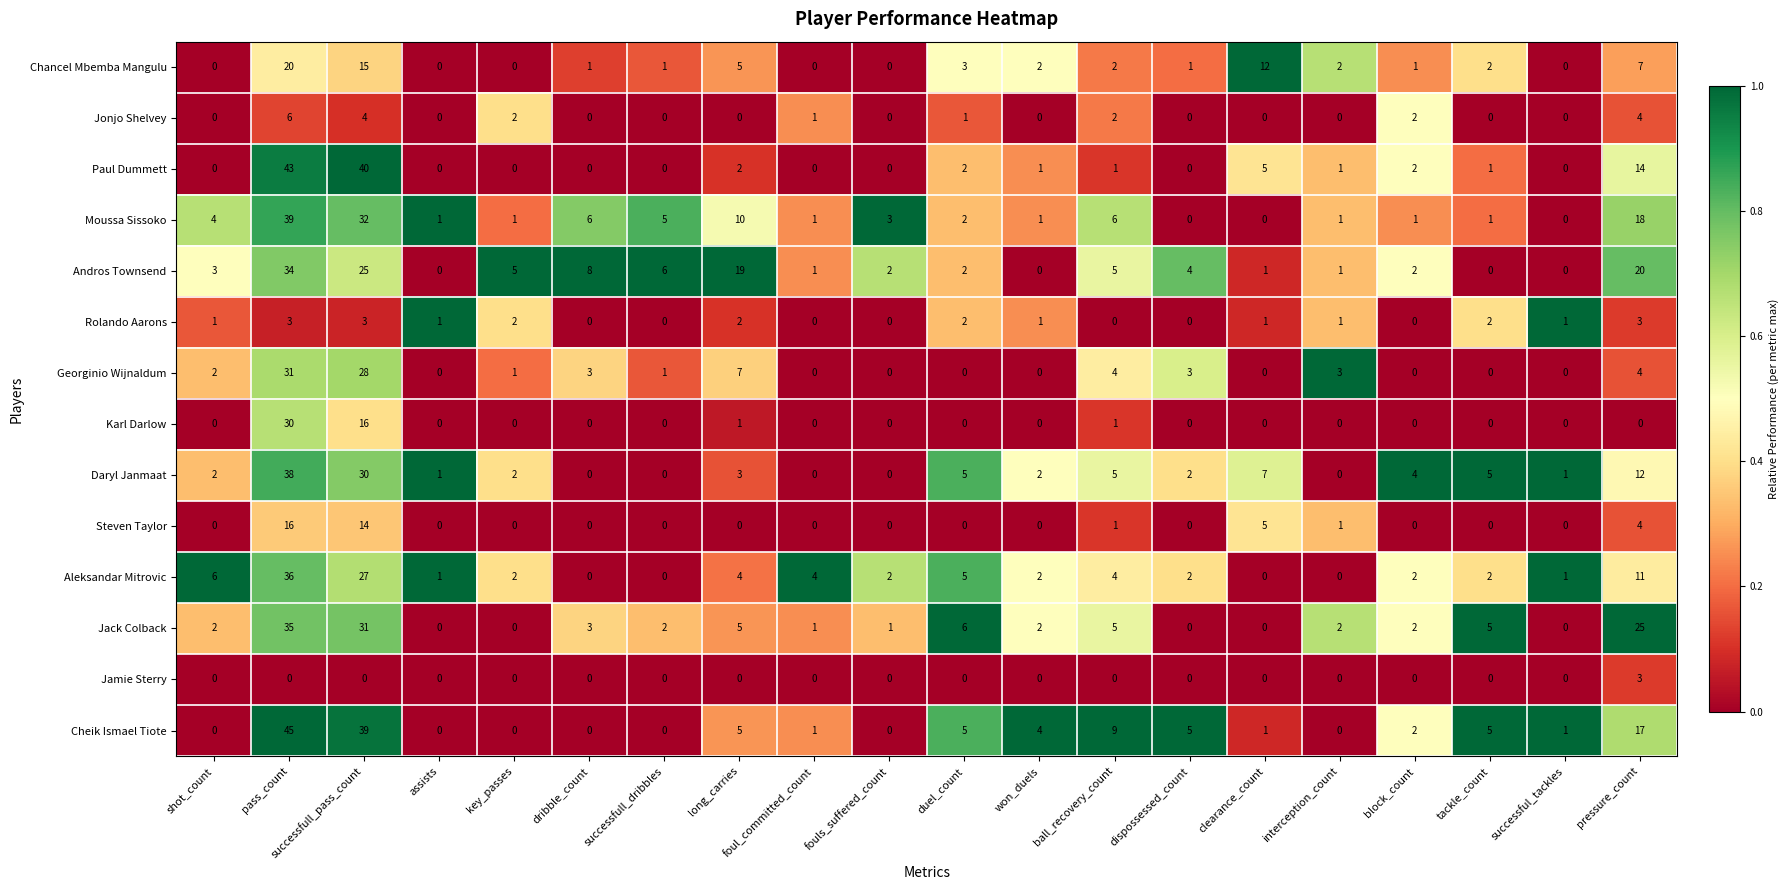

What is the sum of the Karl Darlow values at successfull_pass_count and fouls_suffered_count?

16